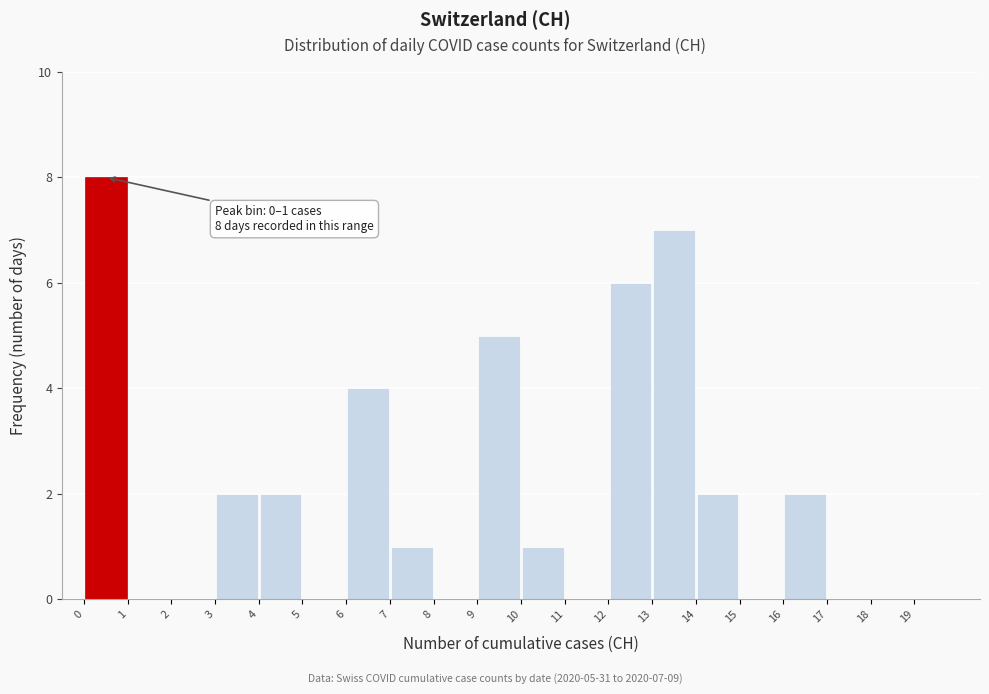

Over which range of the x-axis is the bar tallest?

0 to 1